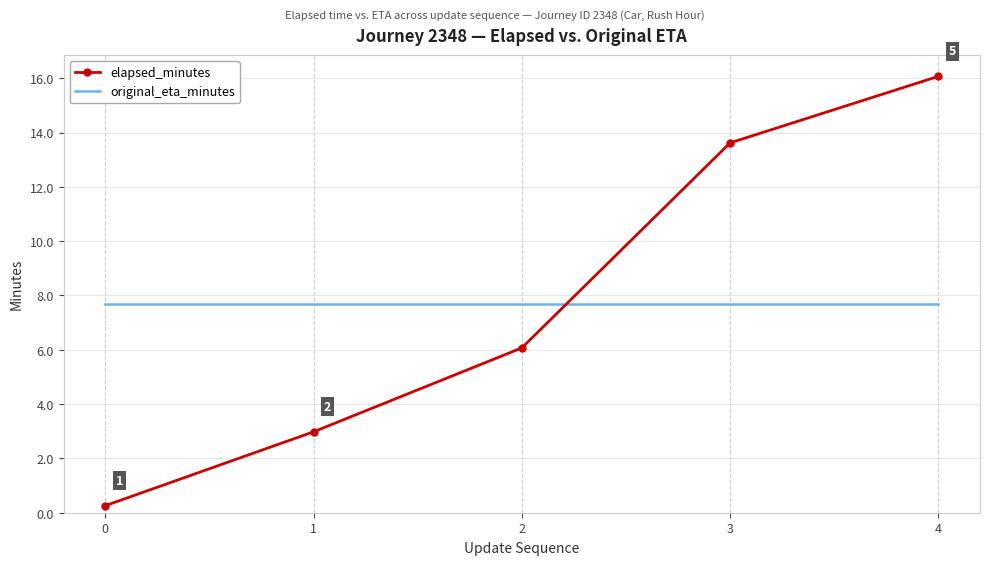

What are all the series names shown in the legend?

elapsed_minutes, original_eta_minutes